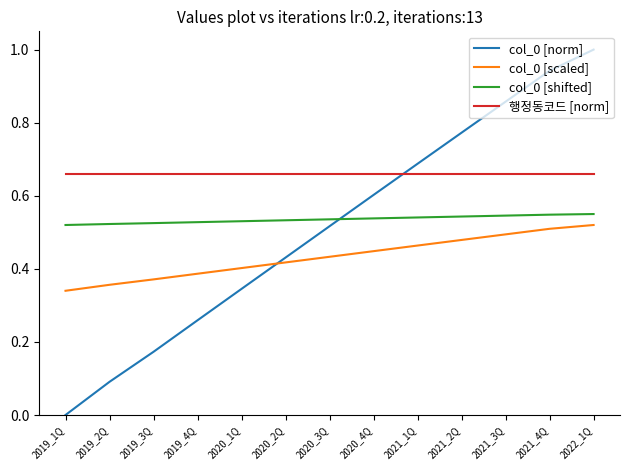

What is the total value across all series at 2020_1Q?

1.9